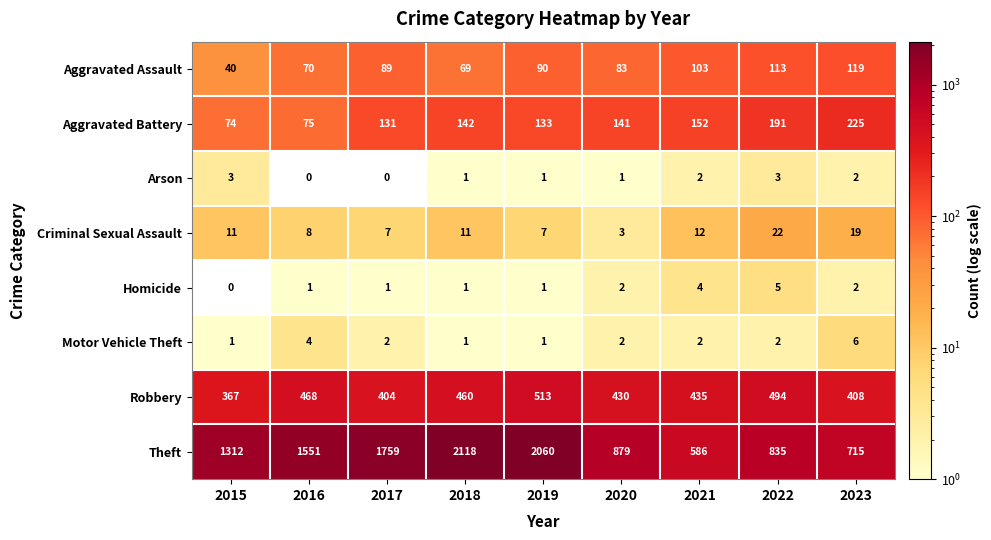

The Criminal Sexual Assault series shows 2 at 2019. True or false?

False